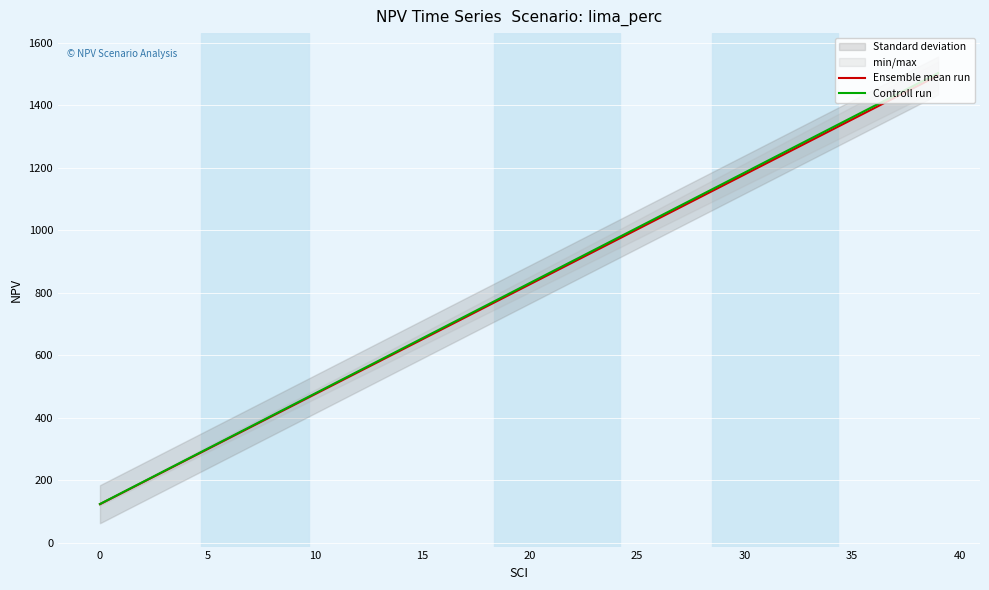

What is the maximum value for Ensemble mean run?

1495.3